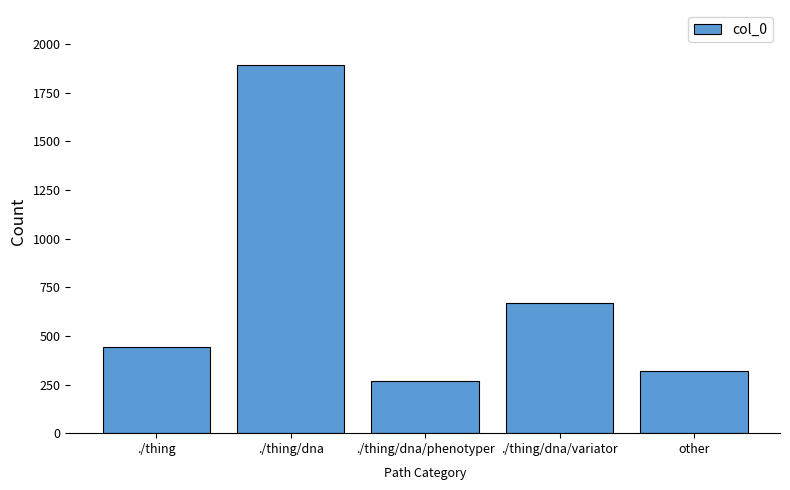

Reading left to right, extract all data points from this chart.

444	1891	266	667	321